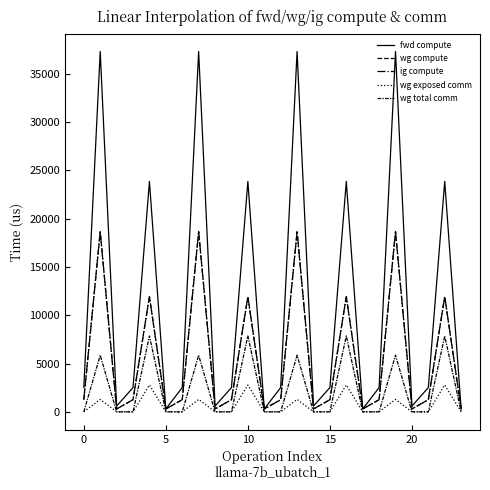

Does the chart have visible grid lines?

No